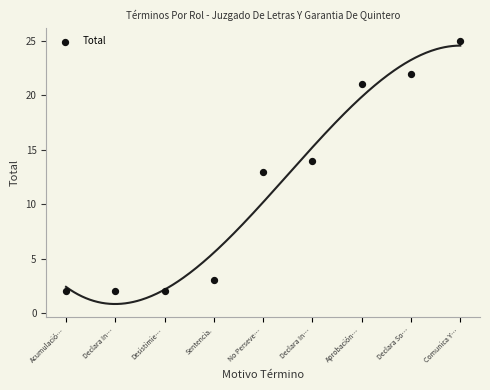

What is the range of Y values (max minus min)?

23